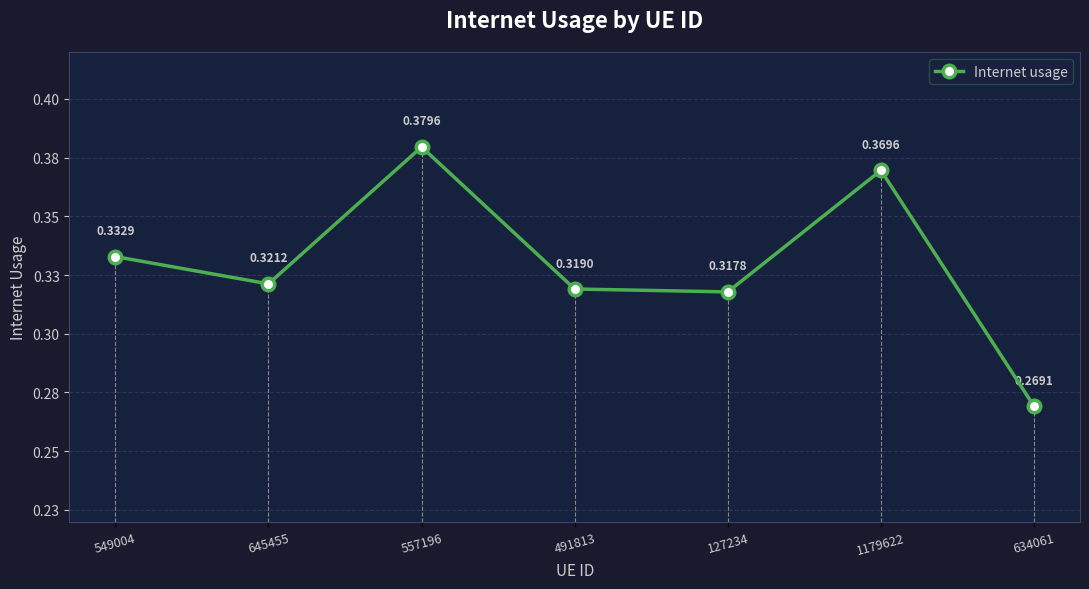

What is the smallest value displayed?

0.3